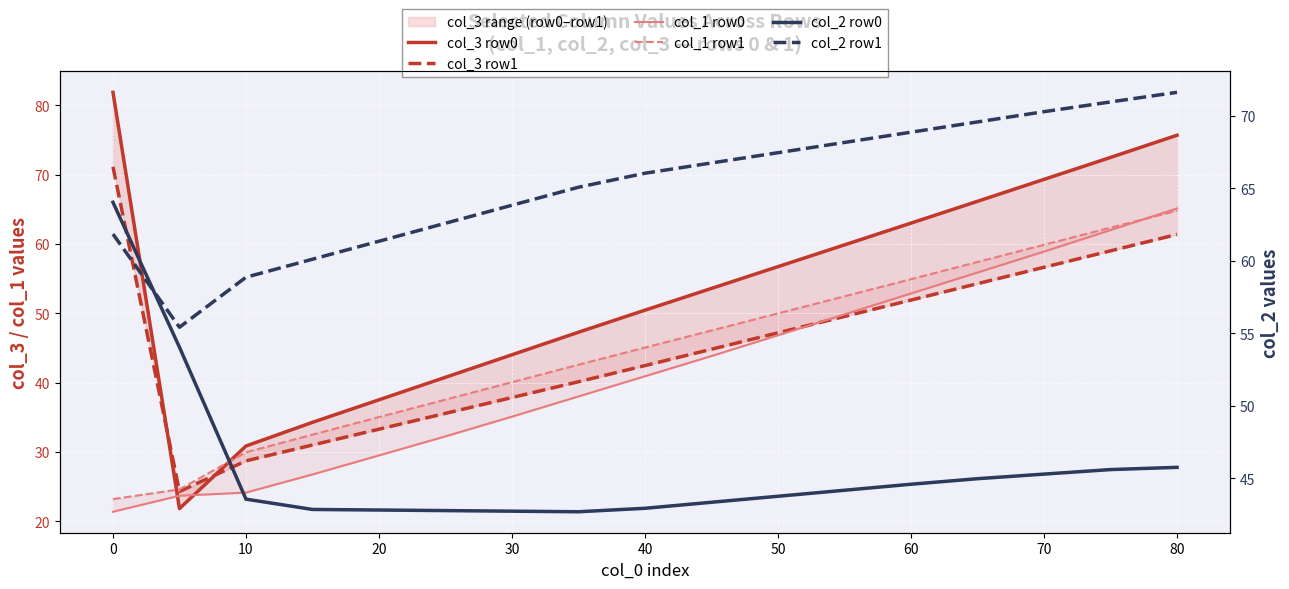

Which has a higher value, 40 or 30?

40